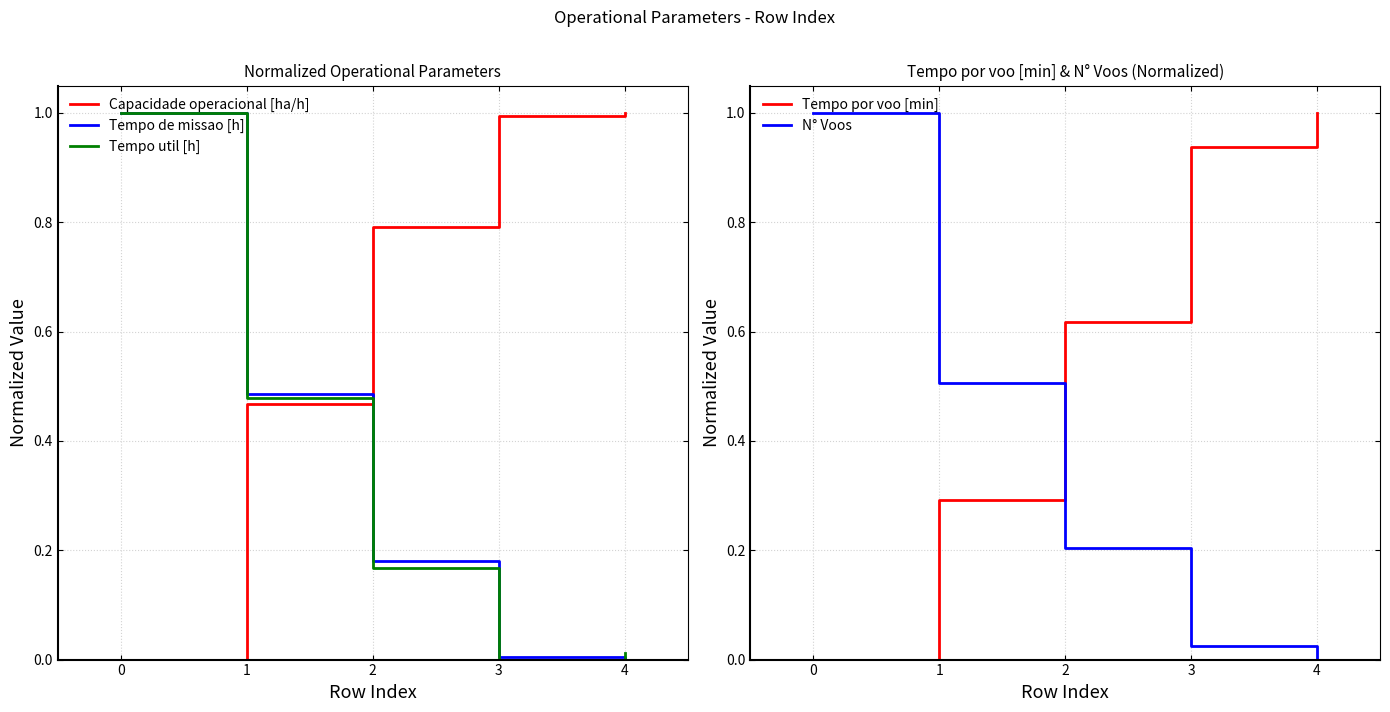

What is the difference between the maximum and minimum values in the Tempo de missao [h] series?

1.0